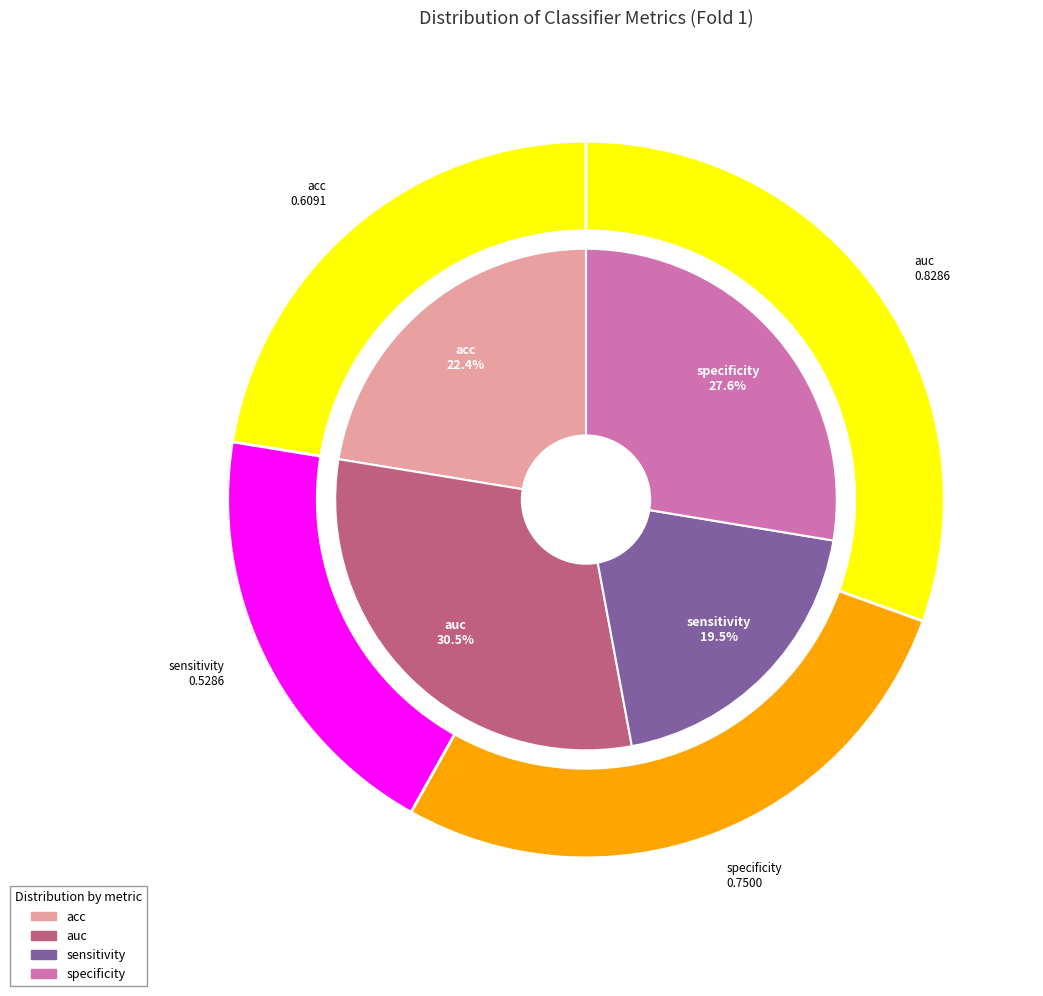

Rank the categories by value from highest to lowest.

auc, specificity, acc, sensitivity